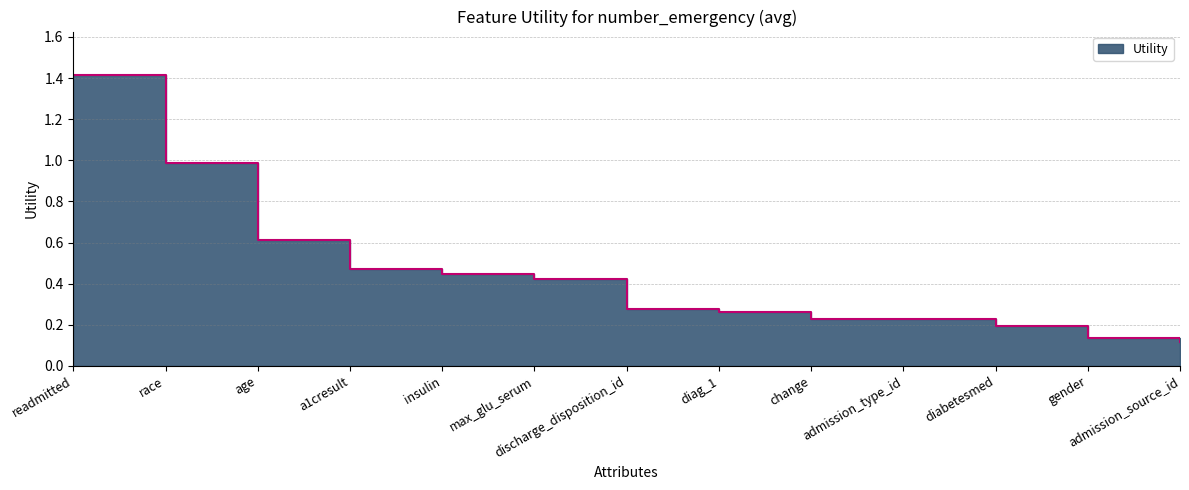

At which label is the value closest to 0?

admission_source_id